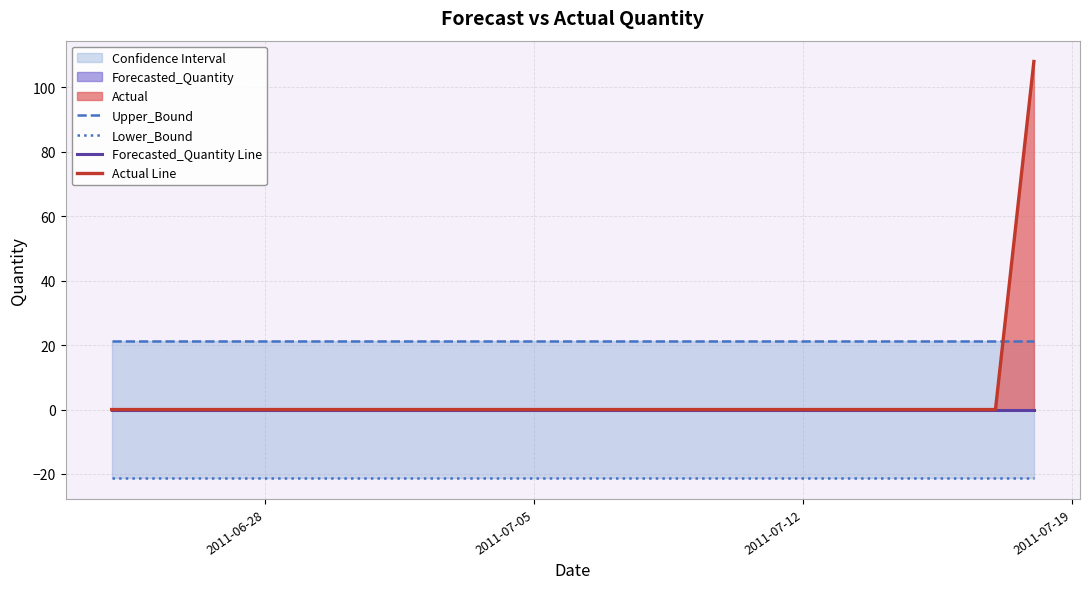

What is the sum of all Lower_Bound values?

-531.9